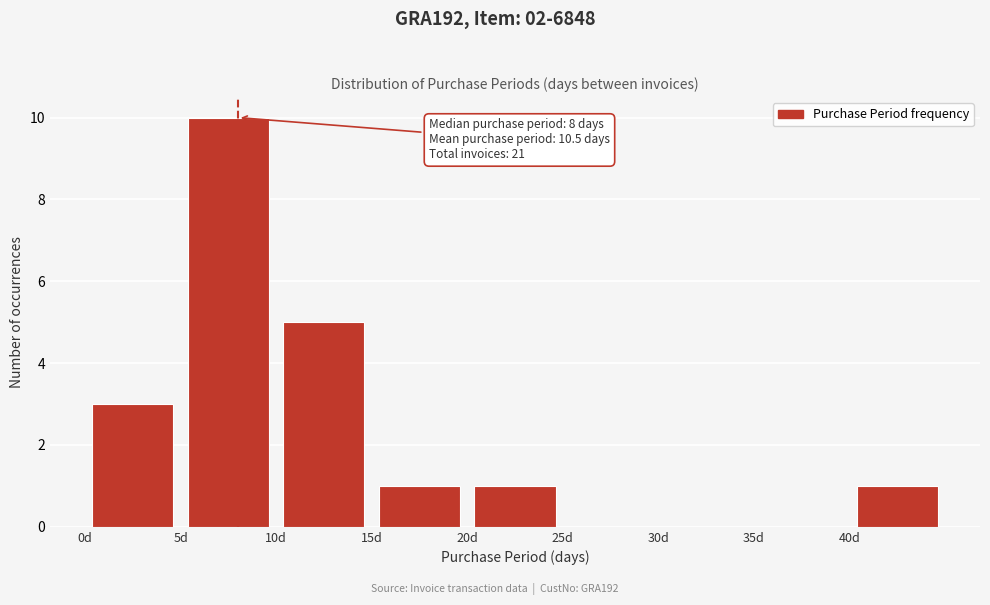

Which range on the x-axis has the tallest bar?

5 to 10